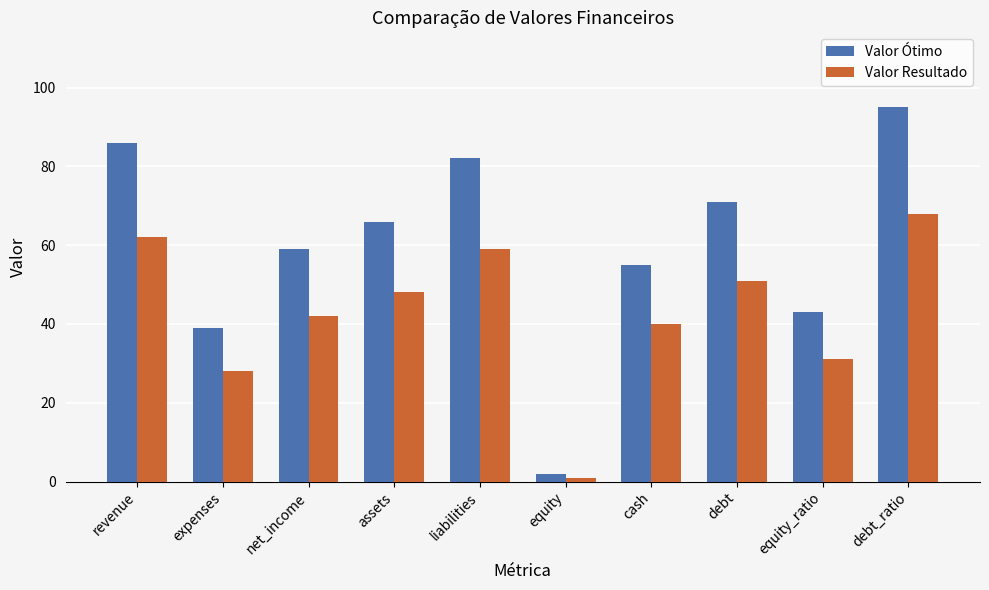

At how many categories does at least one series exceed 14?

9